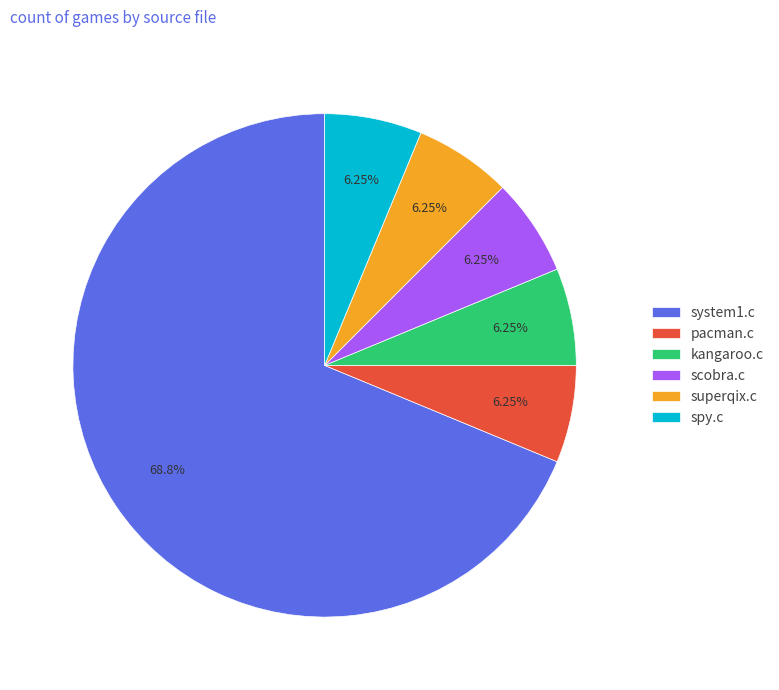

Between system1.c and kangaroo.c, which is larger?

system1.c